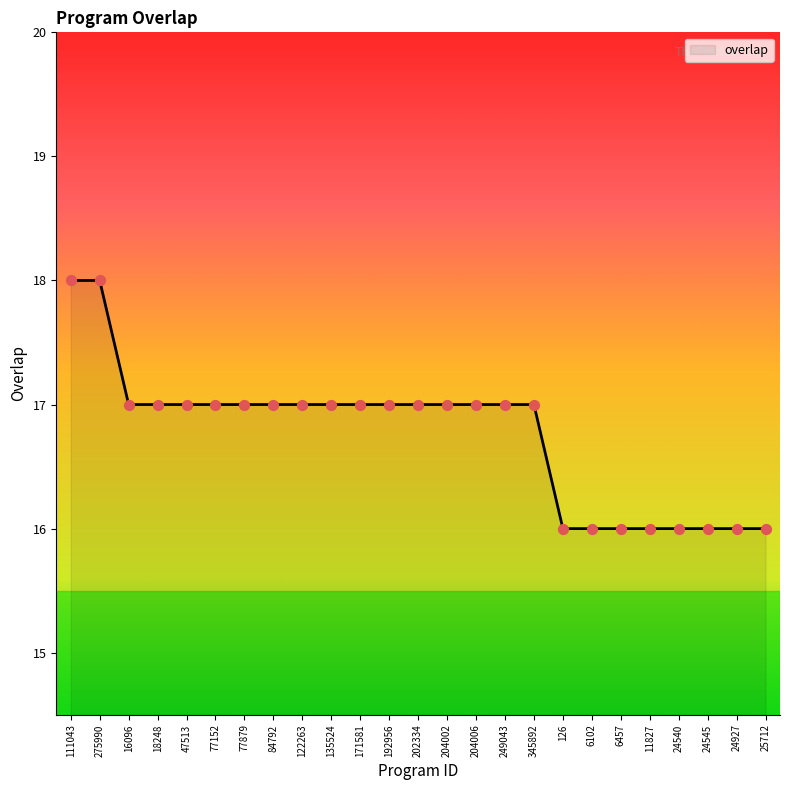

Between 202334 and 24545, which is larger?

202334